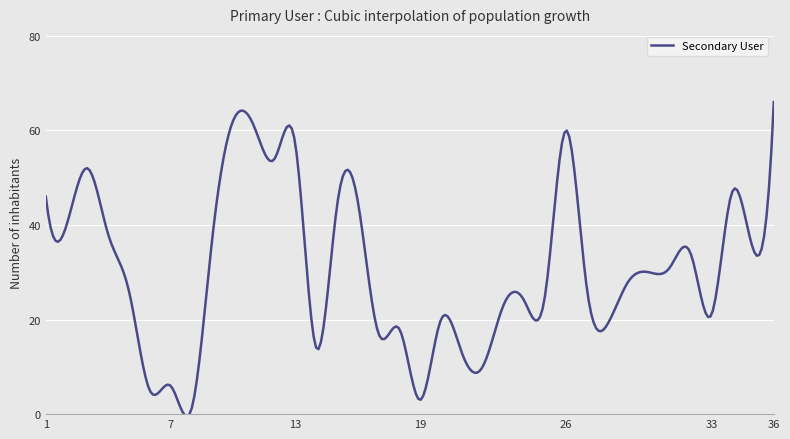

What is the maximum value shown in the chart?

66.0